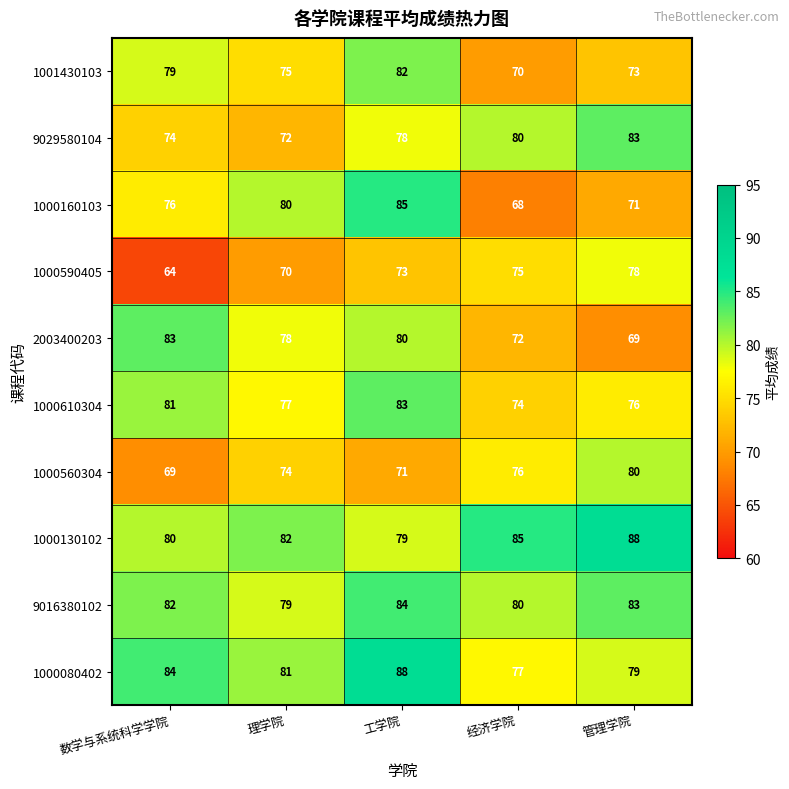

At which category is the sum across all series the highest?

工学院